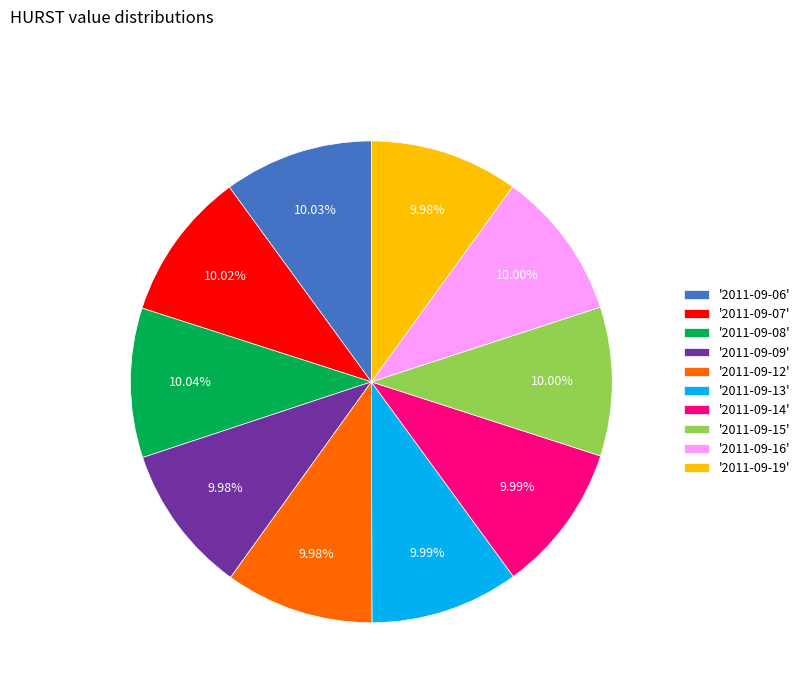

Combined, do '2011-09-08' and '2011-09-07' account for over 50%?

No